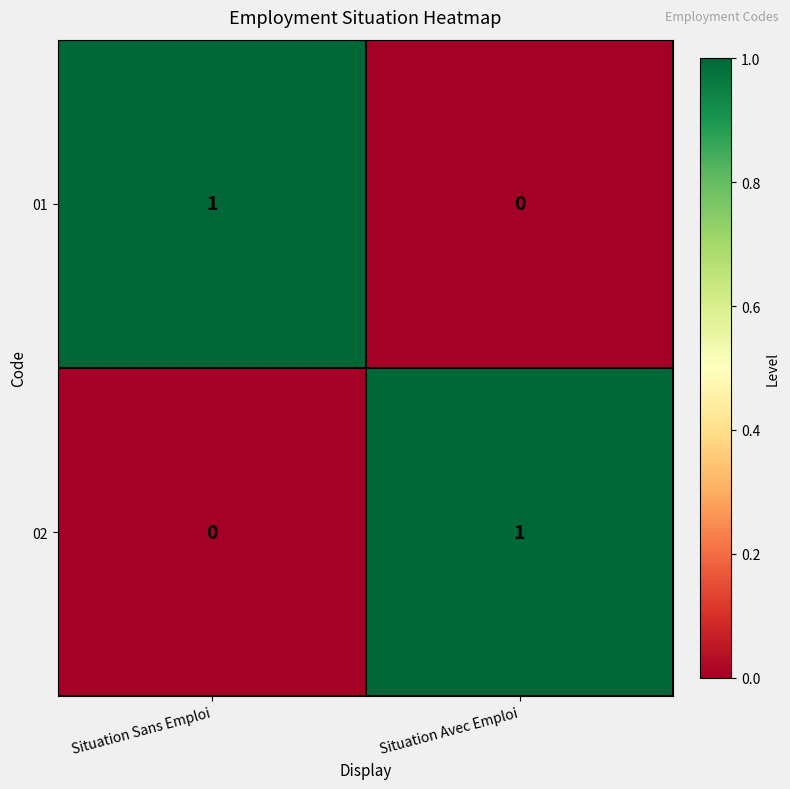

The 02 series shows 1 at Situation Avec Emploi. True or false?

True